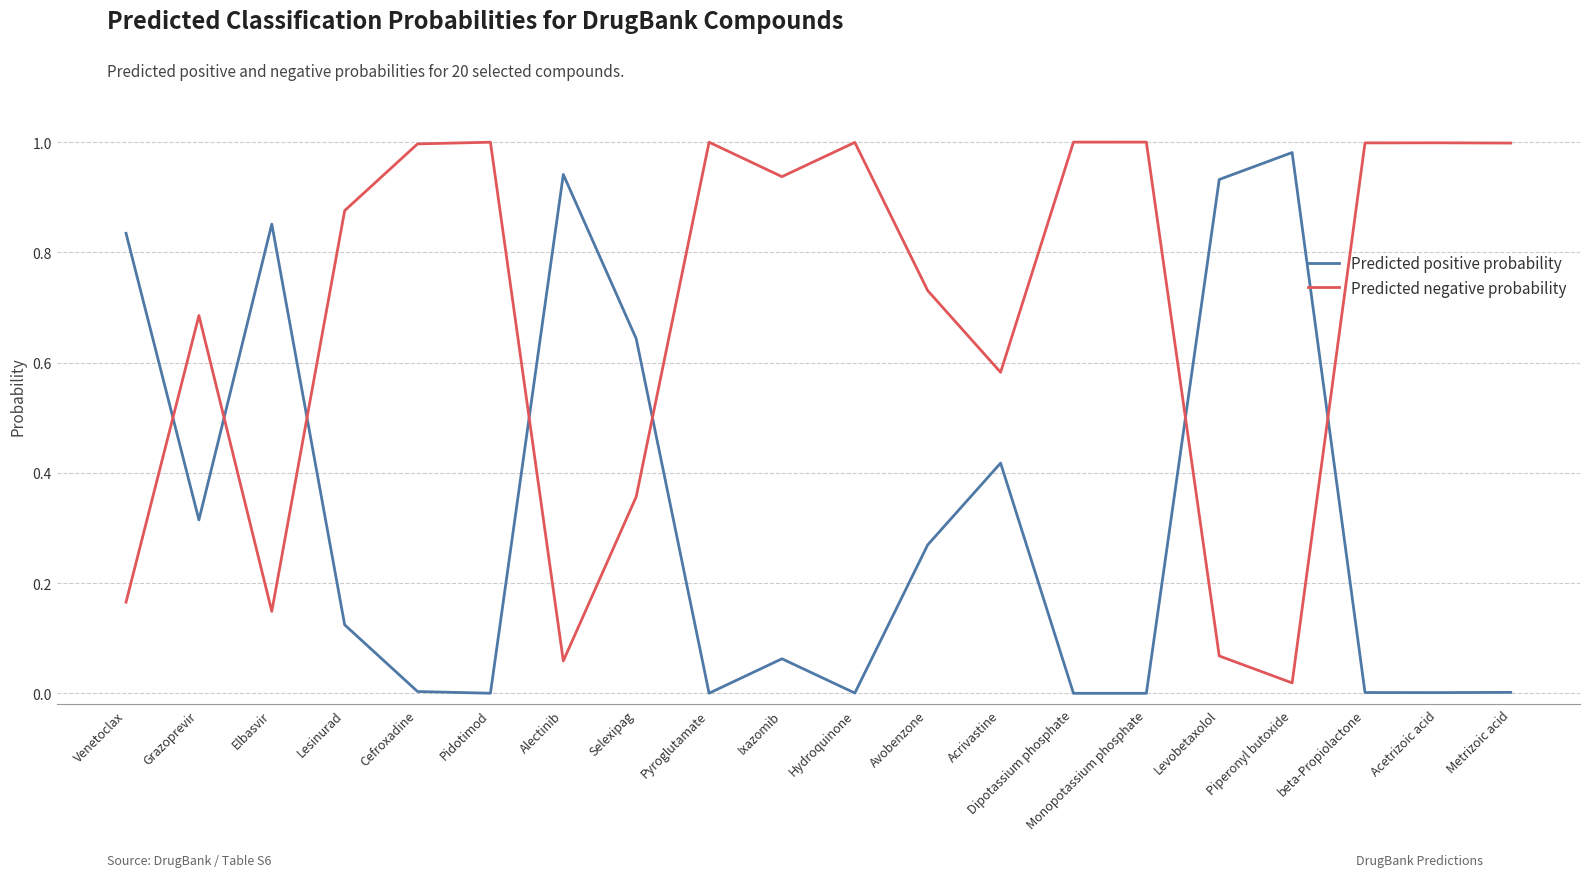

Is the value of Predicted positive probability at Monopotassium phosphate greater than the value of Predicted negative probability at Monopotassium phosphate?

No